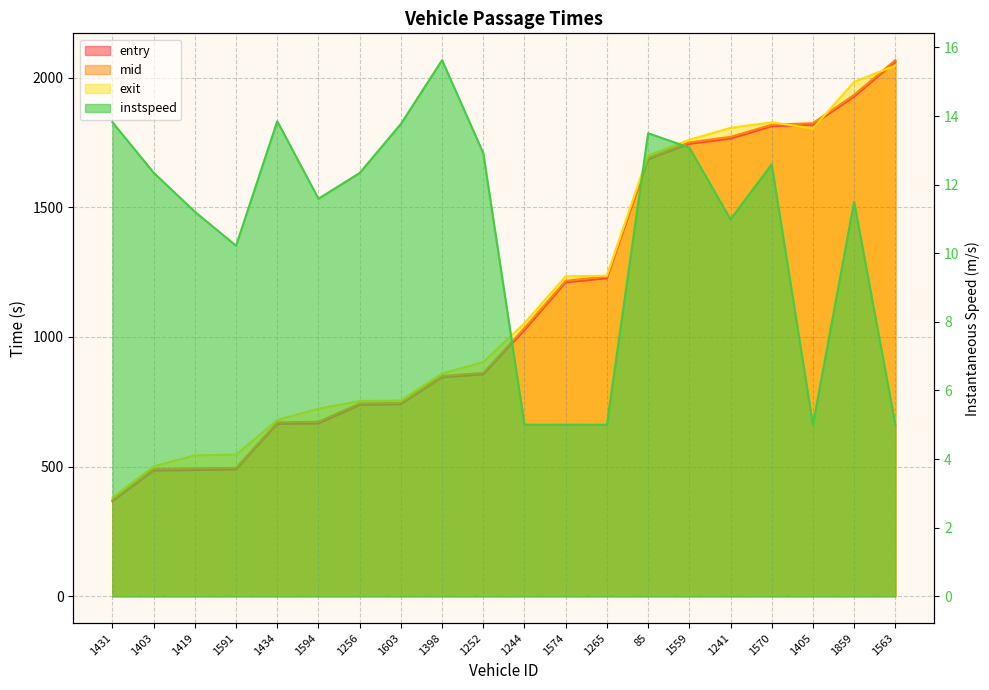

True or false: mid and instspeed cross at least once.

False